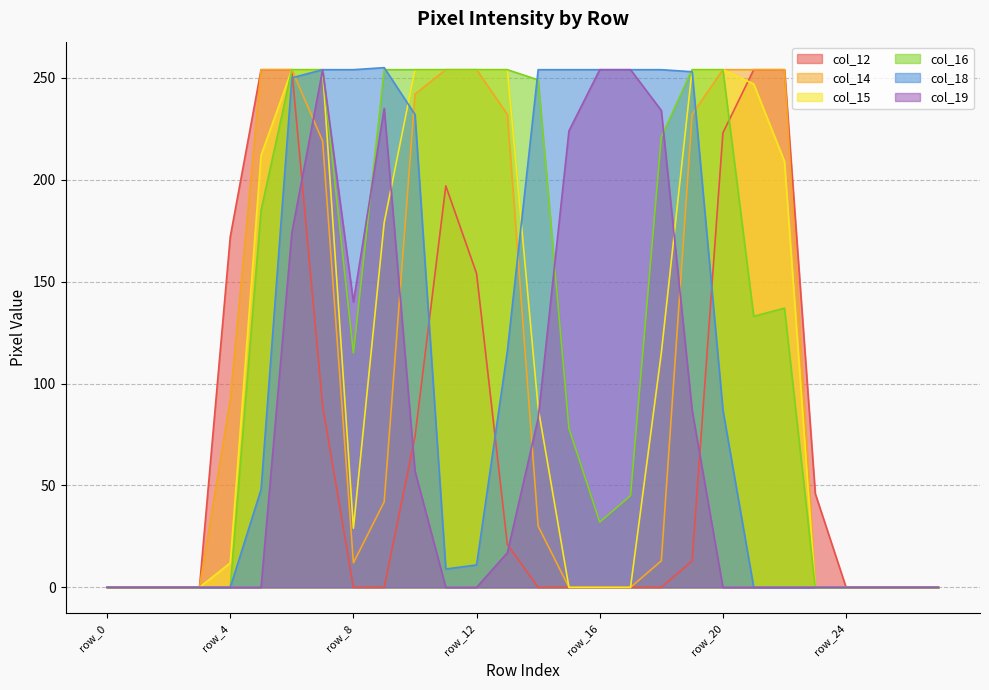

Reading left to right, list all the values displayed in this chart.

col_12: 0	0	0	0	172	254	254	89	0	0	74	197	154	21	0	0	0	0	0	13	223	254	254	46	0	0	0	0
col_14: 0	0	0	0	92	254	254	219	12	42	242	254	254	232	30	0	0	0	13	232	254	254	254	0	0	0	0	0
col_15: 0	0	0	0	12	212	254	254	29	179	254	254	254	254	88	0	0	0	115	254	254	247	209	0	0	0	0	0
col_16: 0	0	0	0	0	185	254	254	115	254	254	254	254	254	249	78	32	45	221	254	254	133	137	0	0	0	0	0
col_18: 0	0	0	0	0	48	250	254	254	255	232	9	11	116	254	254	254	254	254	253	87	0	0	0	0	0	0	0
col_19: 0	0	0	0	0	0	174	254	140	235	57	0	0	17	83	224	254	254	234	87	0	0	0	0	0	0	0	0